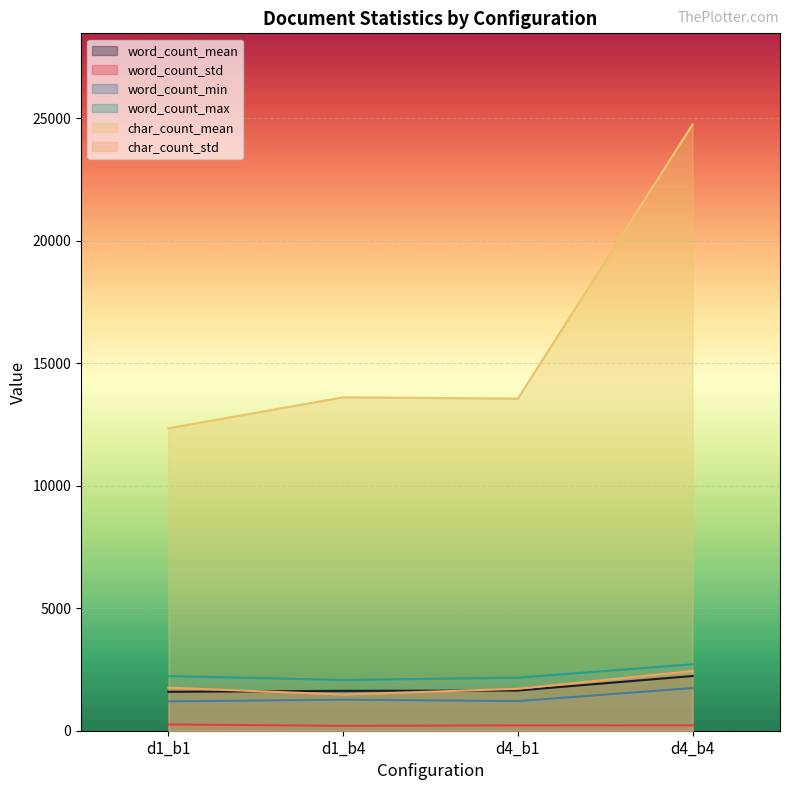

True or false: word_count_min and char_count_std intersect in this chart.

False